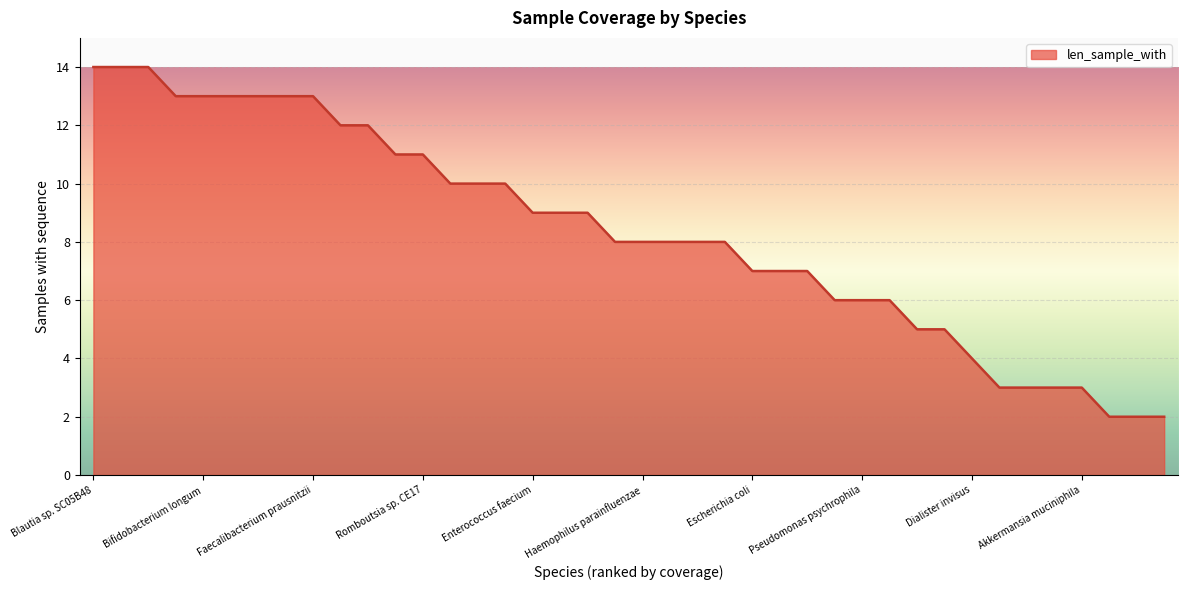

What is the maximum value shown in the chart?

14